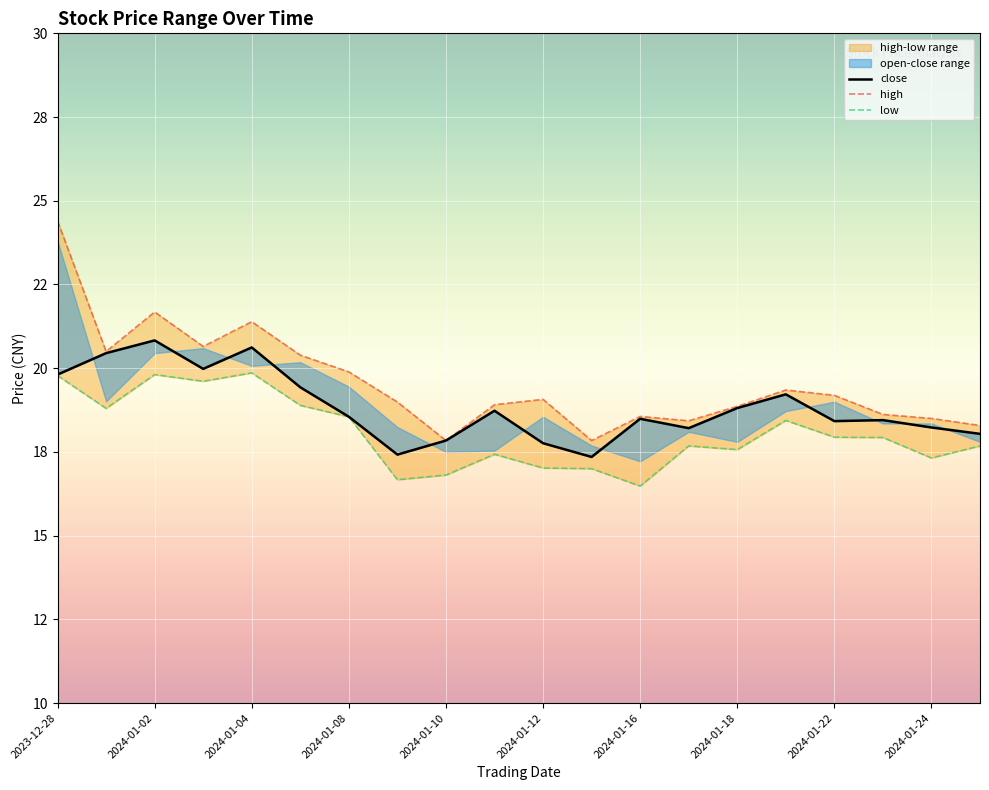

Does the chart display data point markers on the line(s)?

No